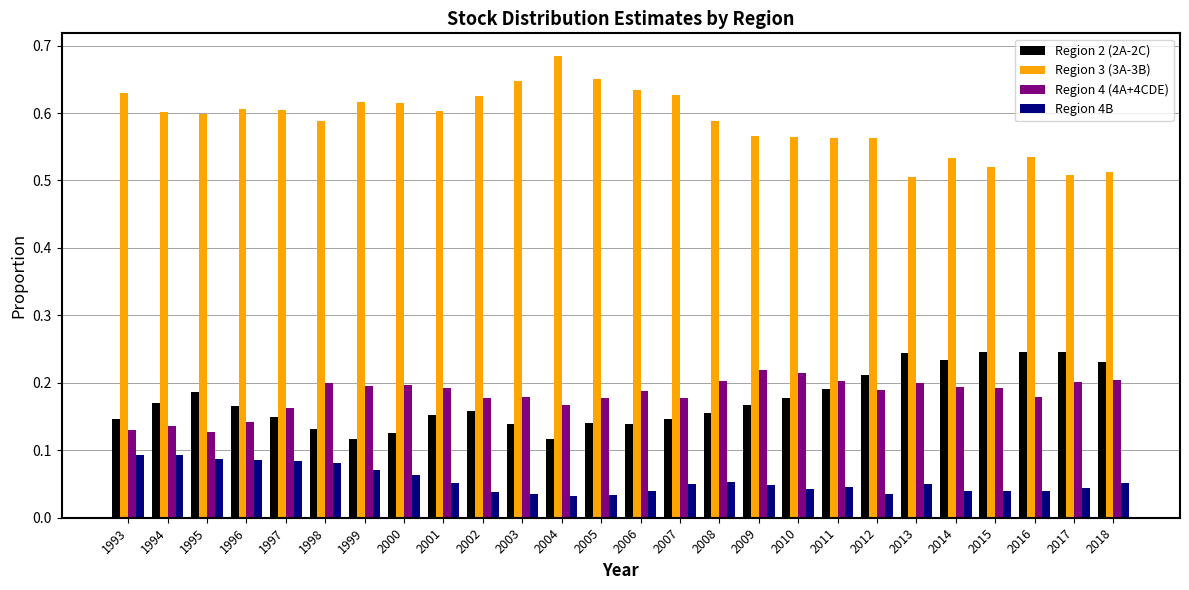

What is the total value across all series at 2004?

1.0